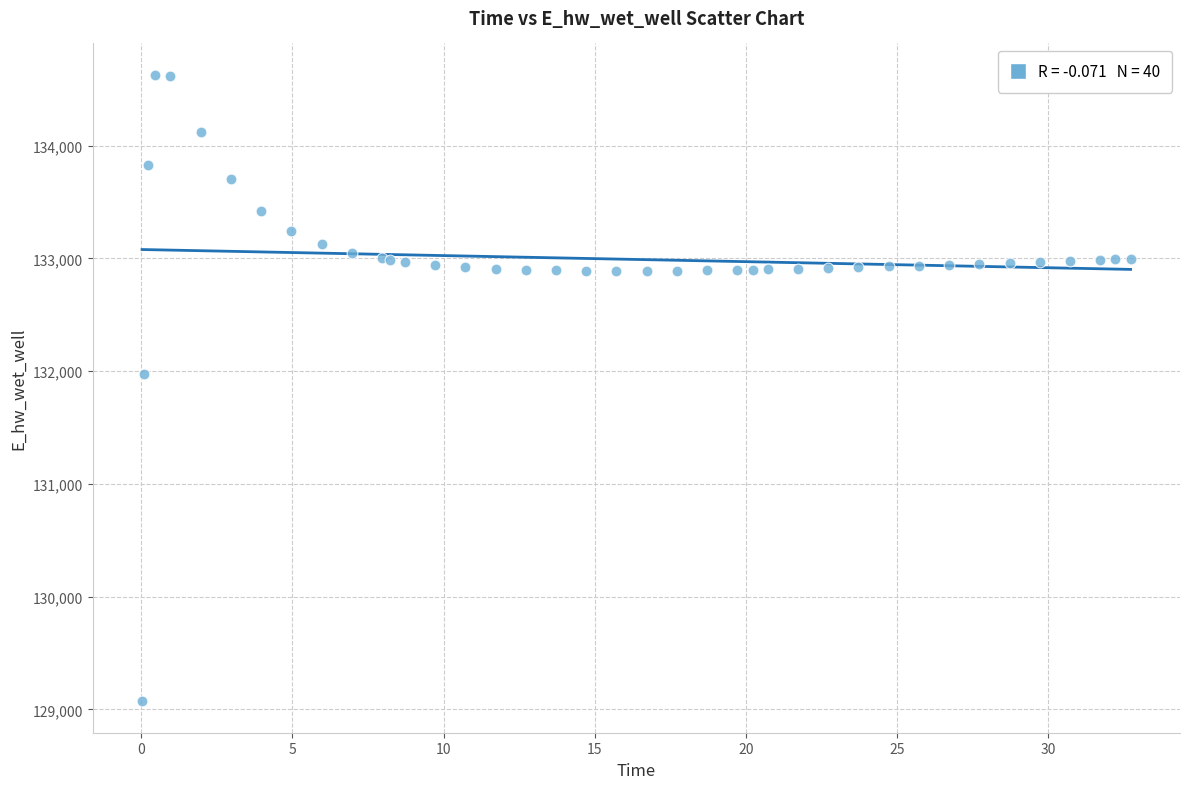

What Y value in the scatter plot is closest to 131849?

131970.0